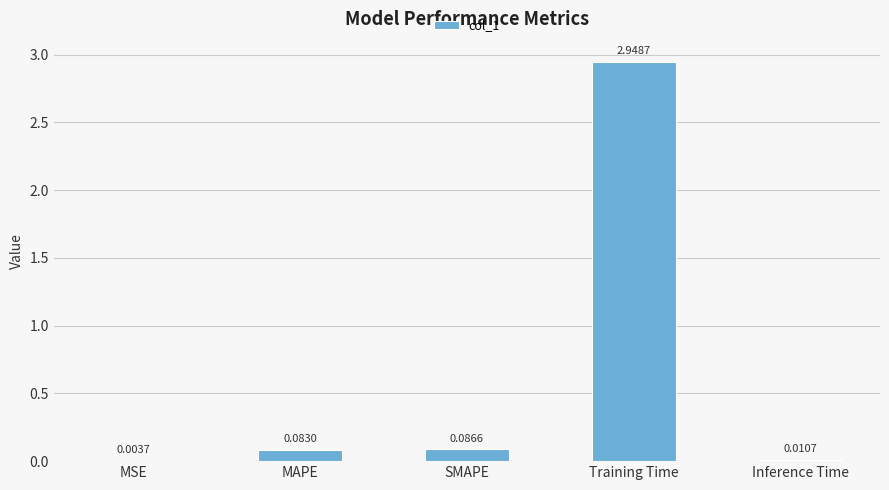

Which has a higher value, MSE or MAPE?

MAPE